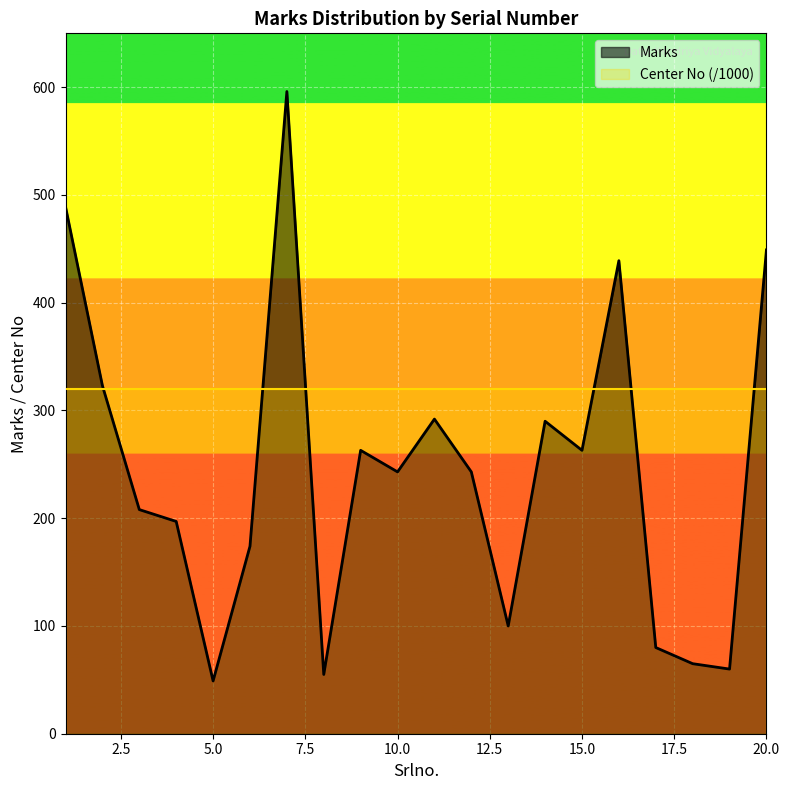

What is the difference between the maximum and second lowest values?

541